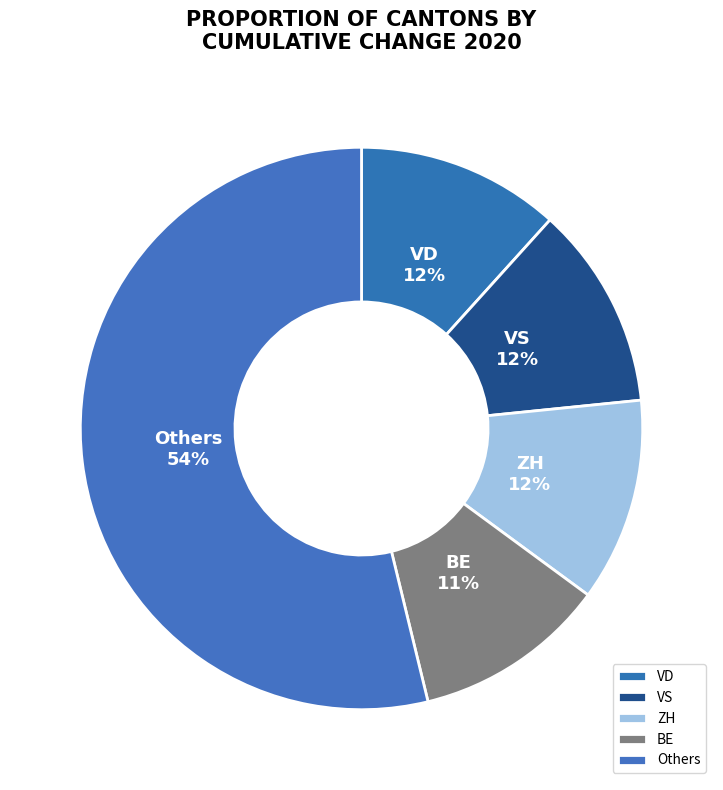

To the nearest percent, what is the difference between the ZH and Others slice percentages?

42%